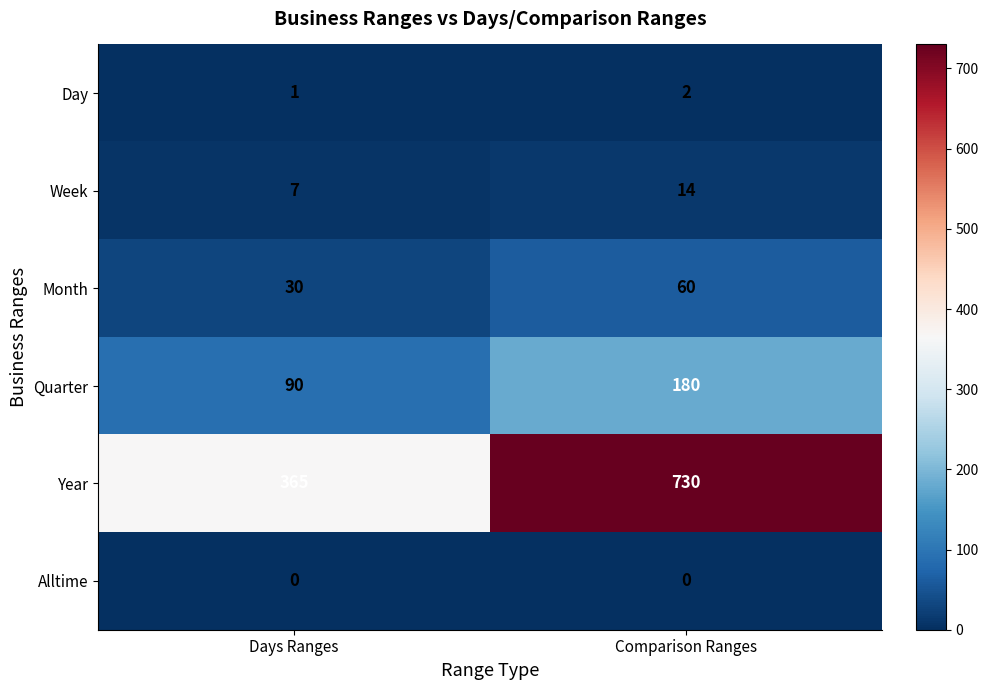

What is the difference between the highest and lowest values at Days Ranges?

365